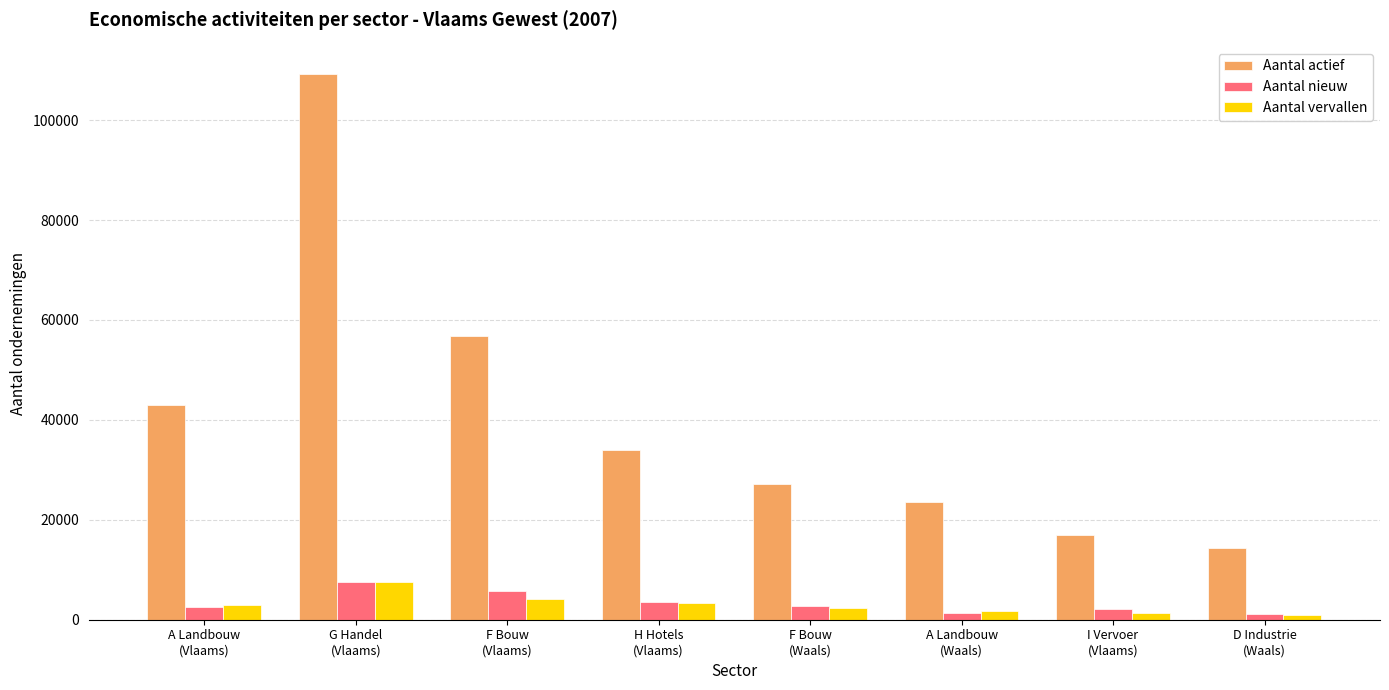

Which series has the widest spread of values?

Aantal actief